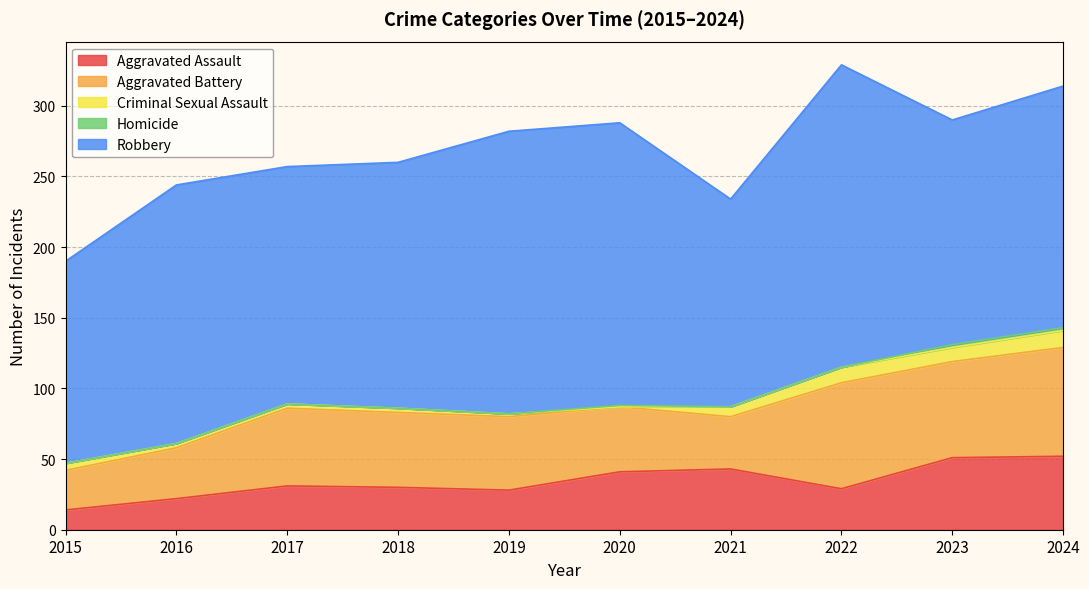

Rank the series by their maximum value, from highest to lowest.

Robbery, Aggravated Battery, Aggravated Assault, Criminal Sexual Assault, Homicide